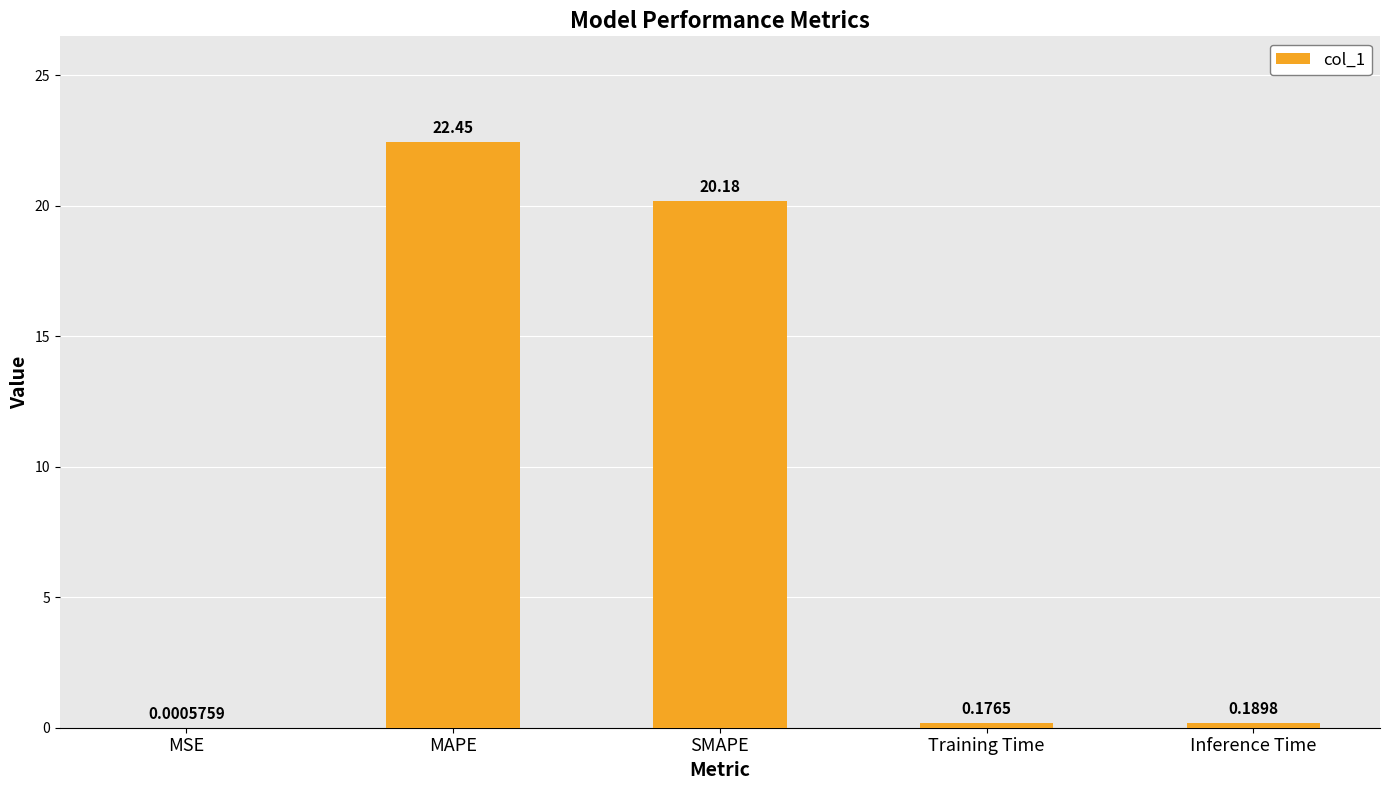

What is the sum of all values?

43.0